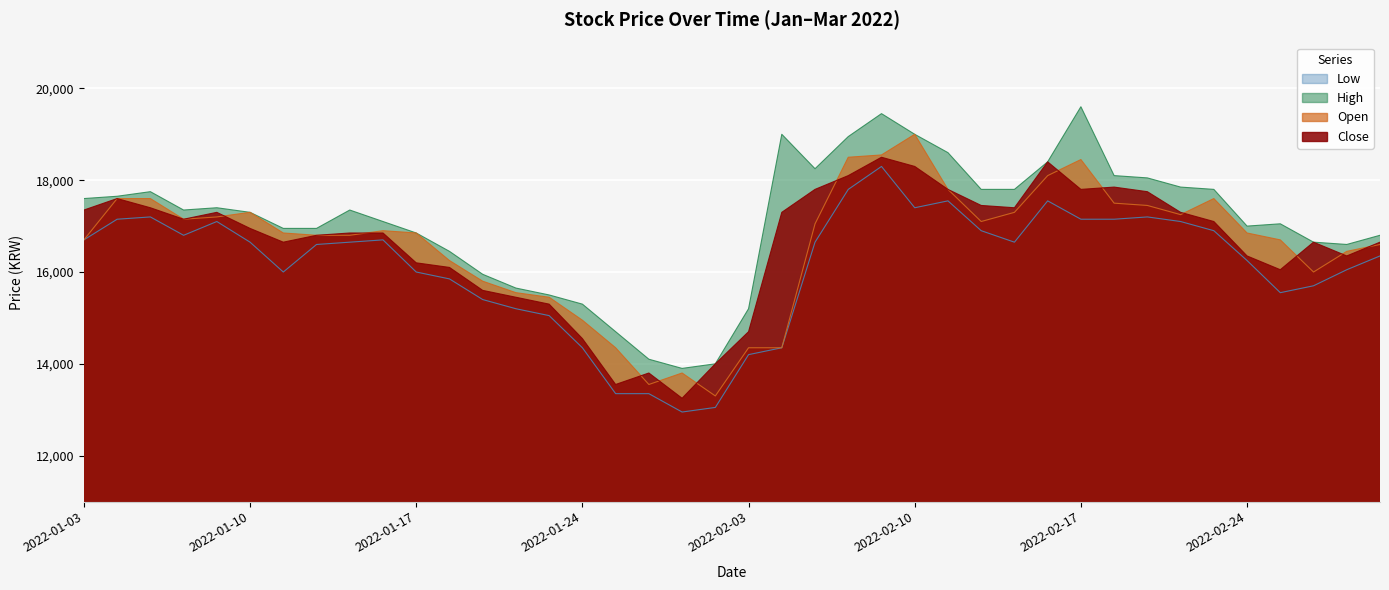

What is the greatest value displayed?

19600